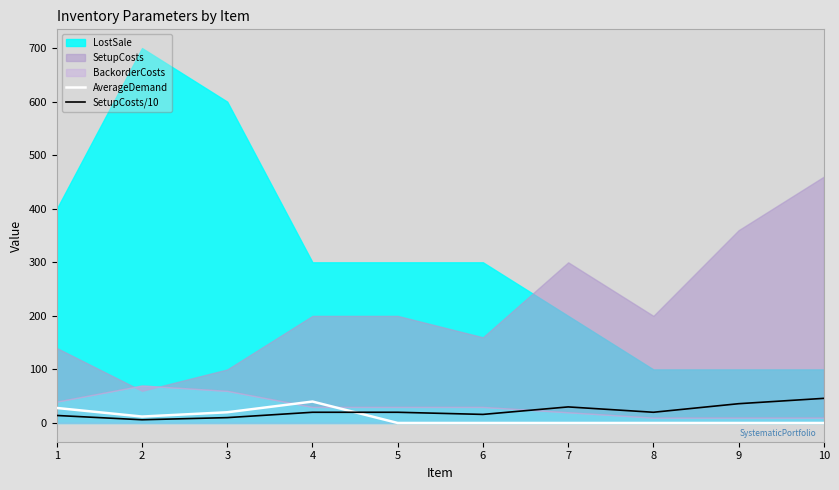

True or false: AverageDemand has a value of 0 at 6.

True